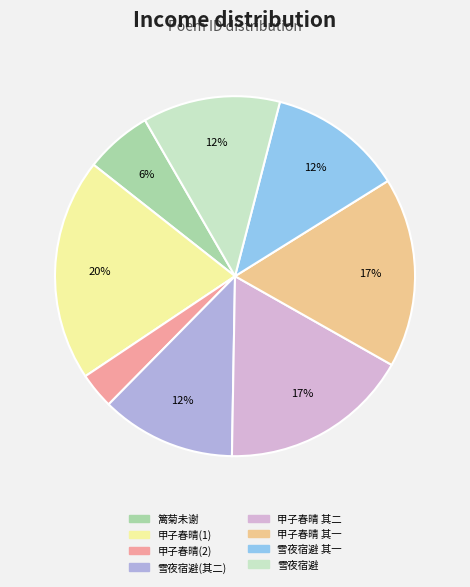

Does any single category account for the majority?

No